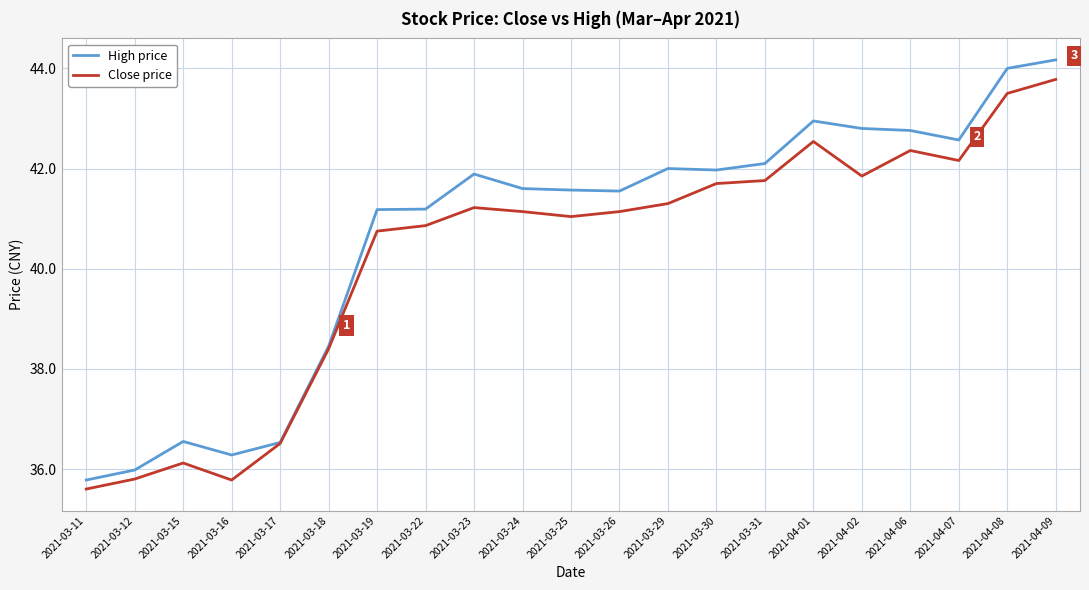

Is it true that Close price equals 9.5 at 2021-03-16?

False